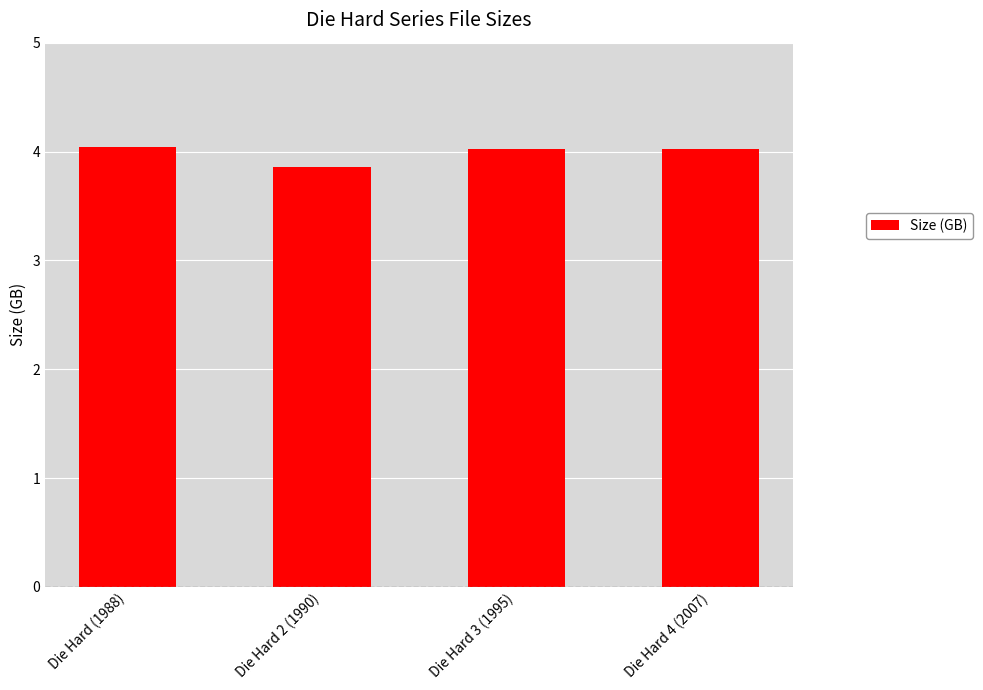

What is the label of the 4th bar from the right?

Die Hard (1988)